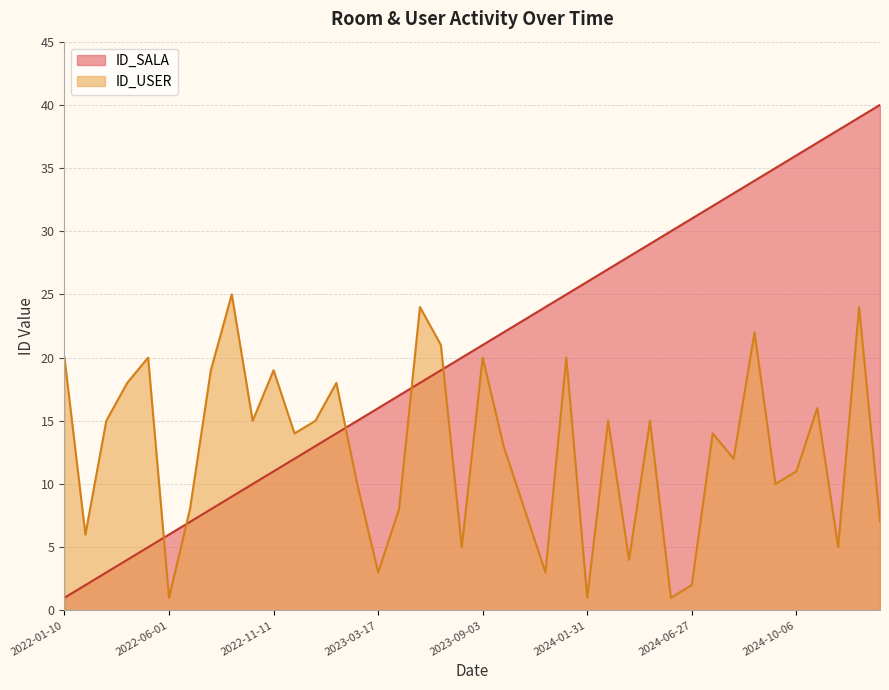

How many intersections are there between ID_SALA and ID_USER?

5